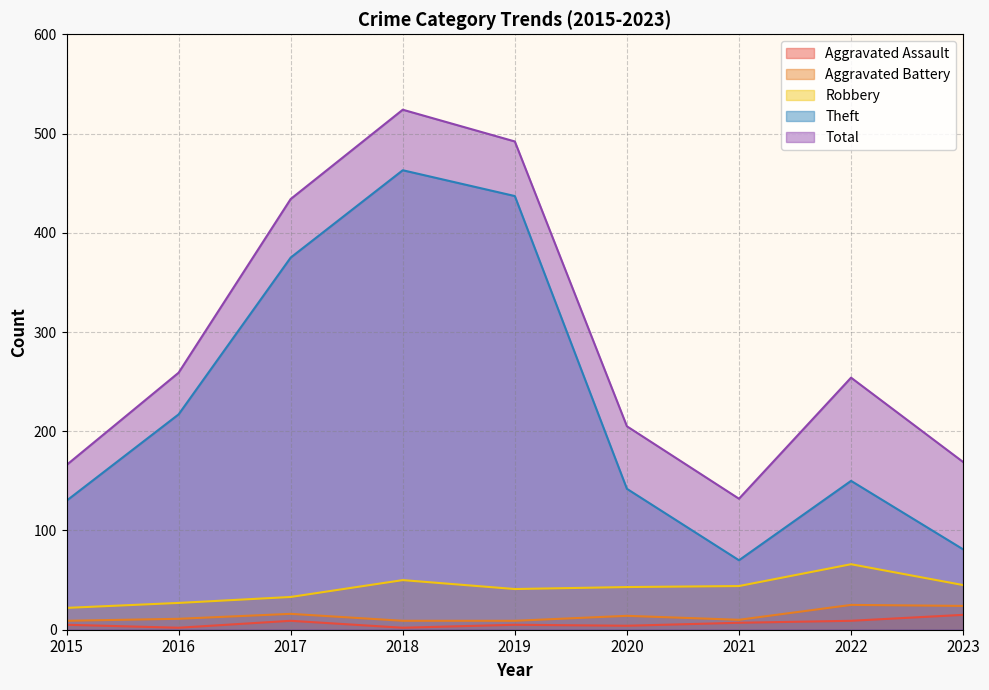

True or false: Aggravated Battery has more than 1 interior local peaks.

True